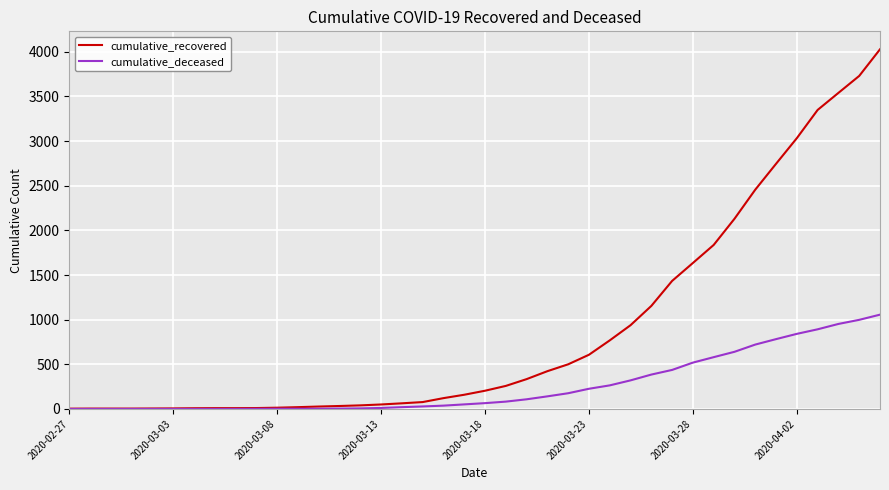

What are all the series names shown in the legend?

cumulative_recovered, cumulative_deceased